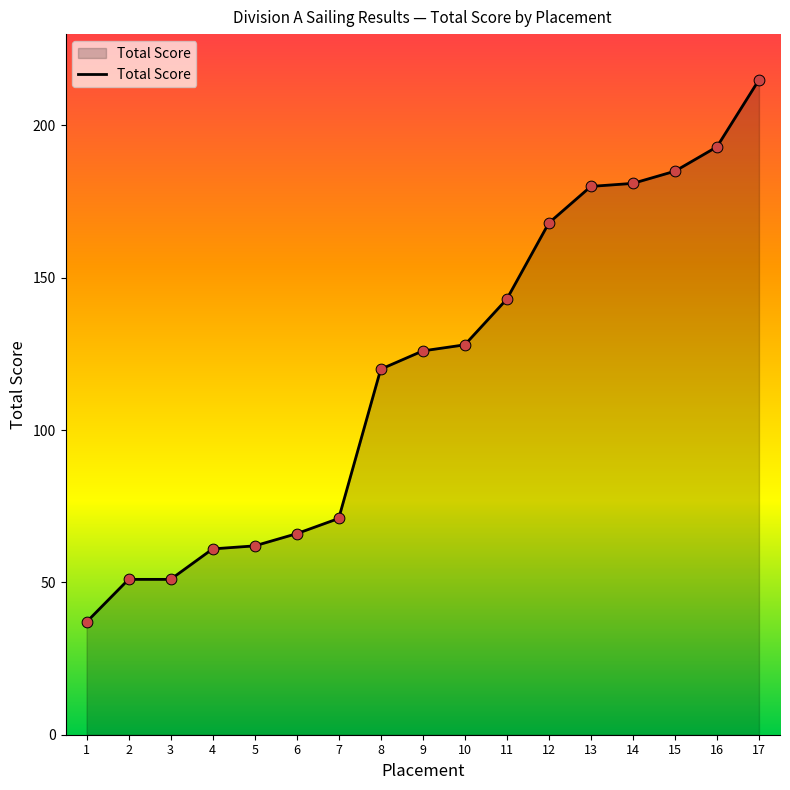

What is the change in value from 3 to 4?

+10